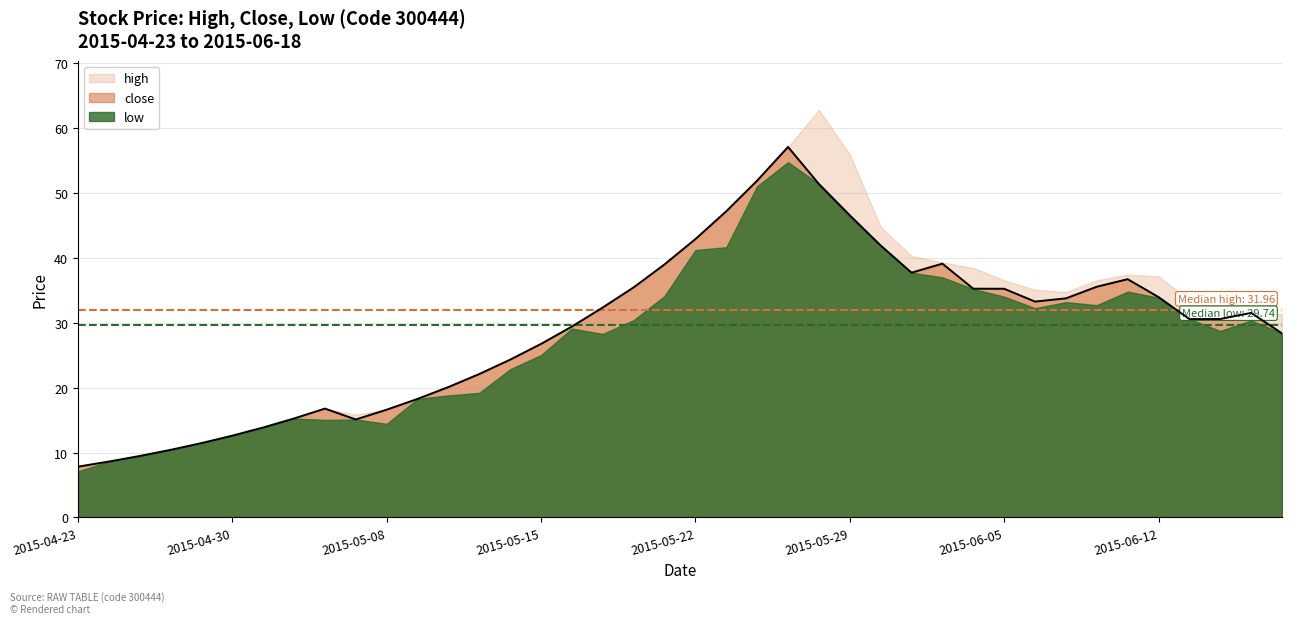

What is the value of the low point at the 24th from the left?

54.8